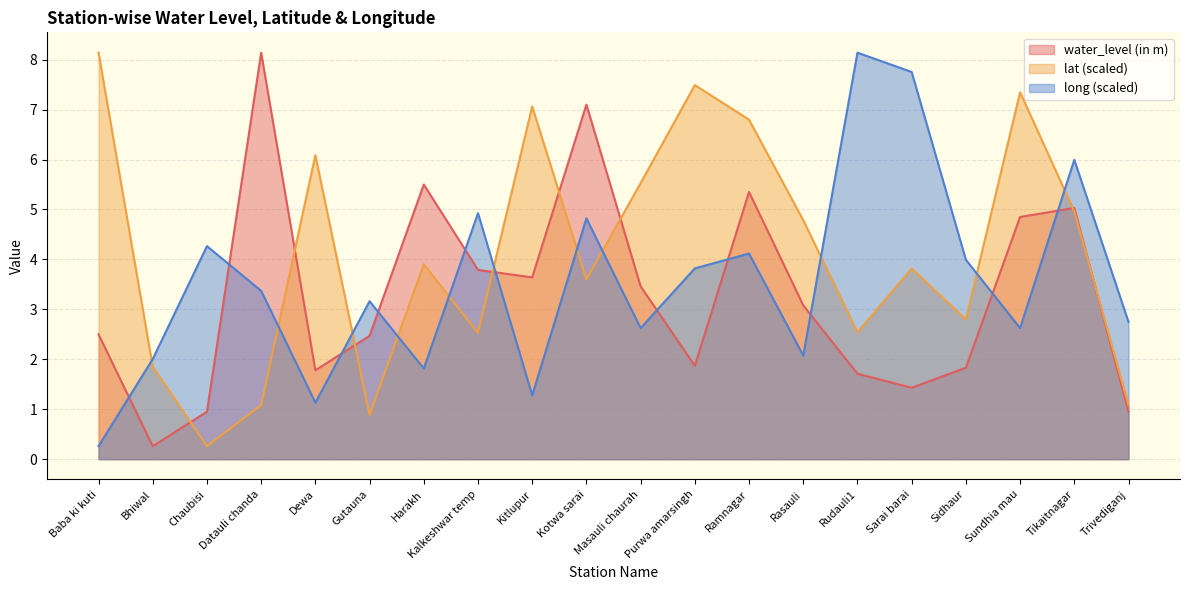

List the series in order of their peak value, lowest first.

water_level (in m), lat, long